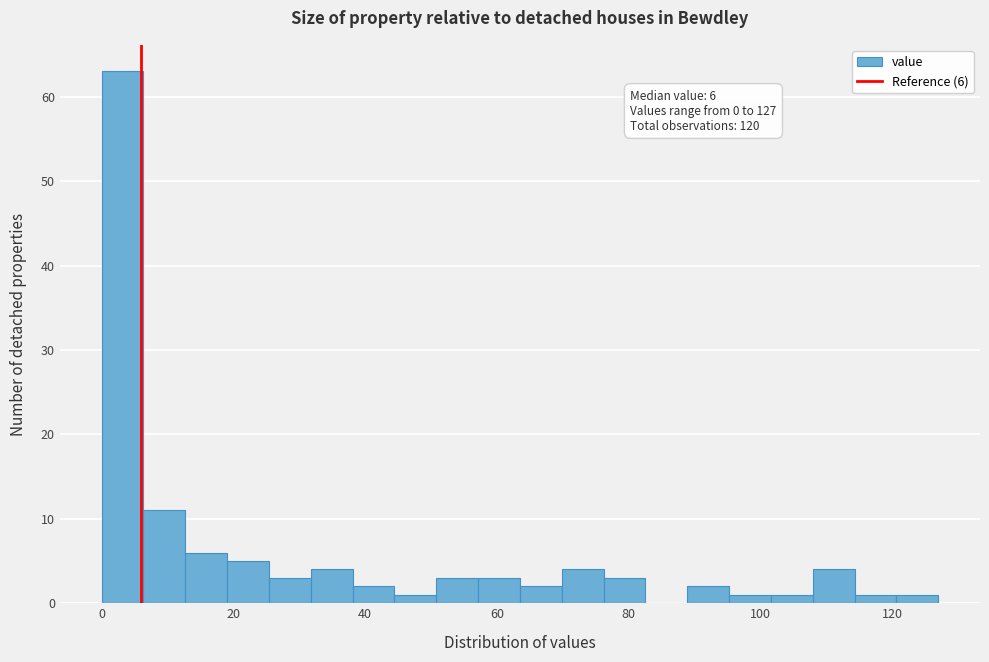

Around what value on the x-axis is the tallest bar? Give the approximate position of its centre, as read against the axis.

4